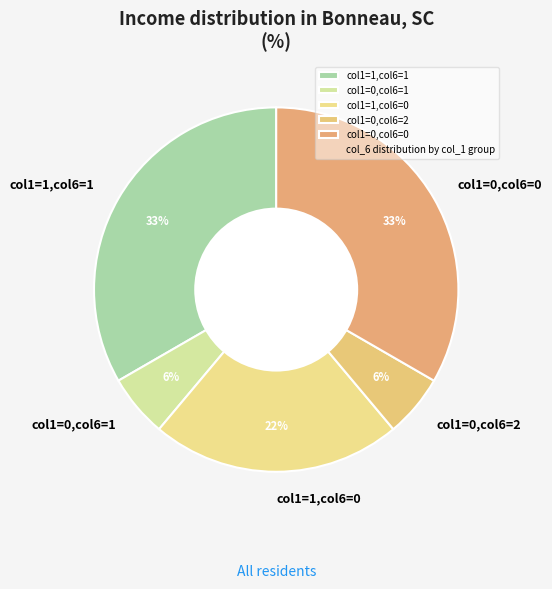

How many segments does this pie chart have?

5